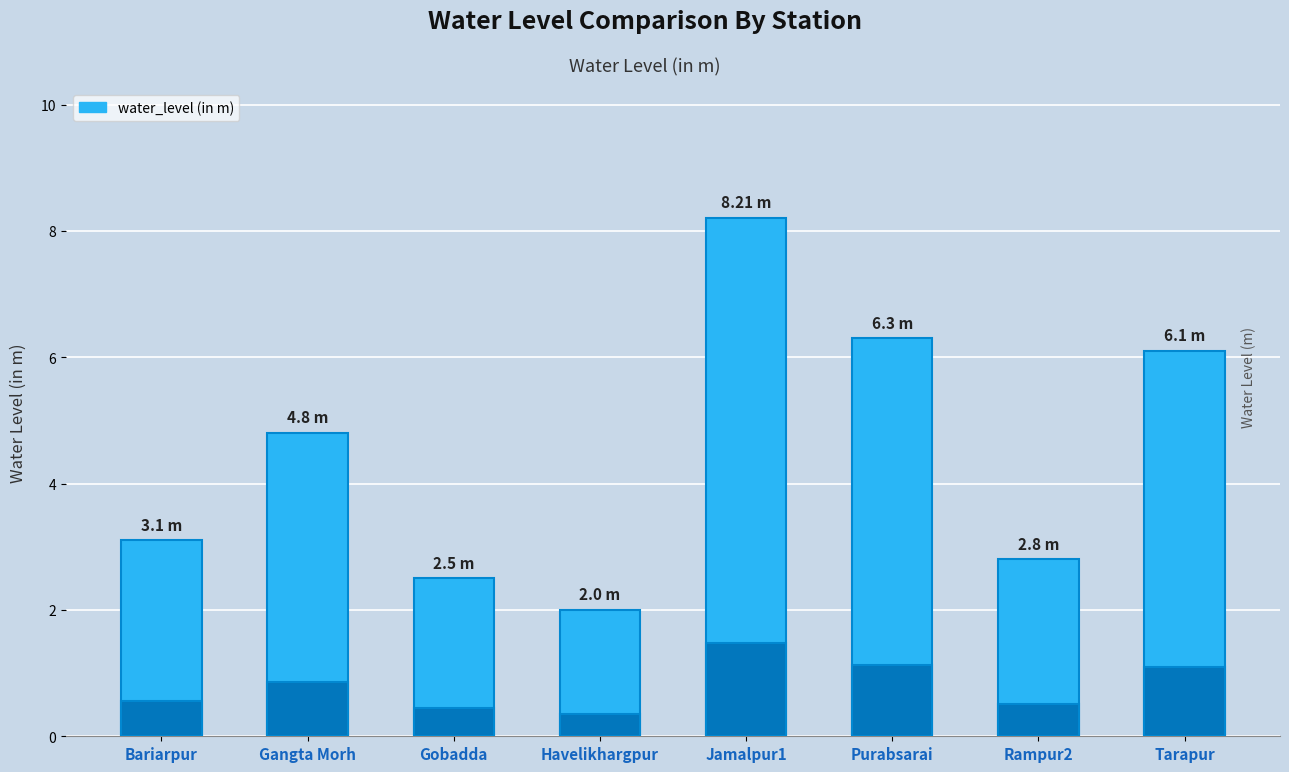

Read the value at Tarapur.

6.1